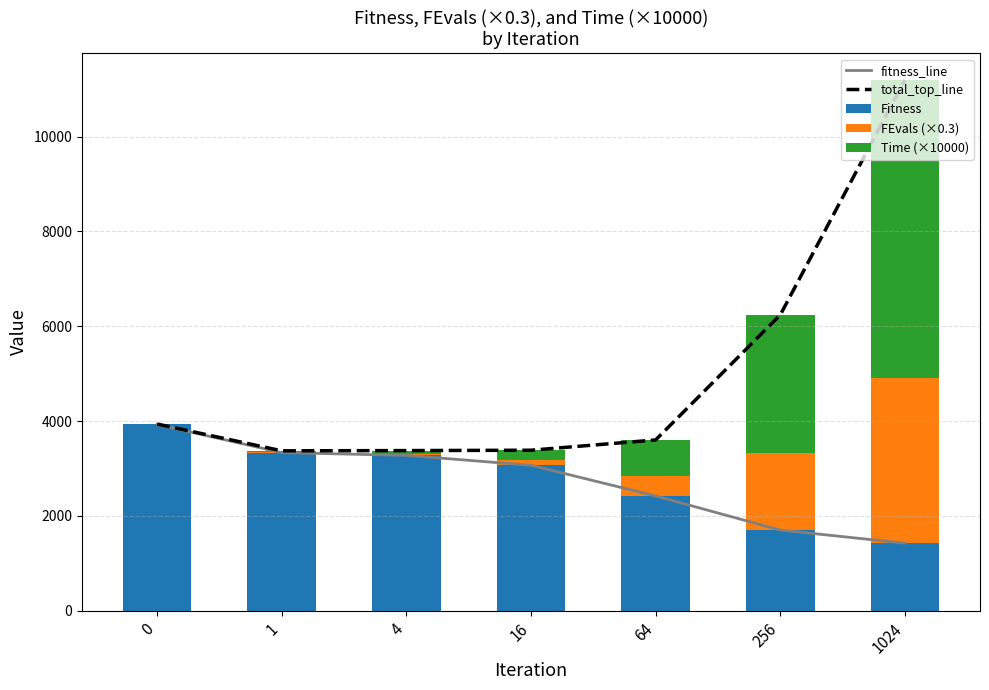

What is the sum of the total_top_line values at 64 and 16?

6988.8